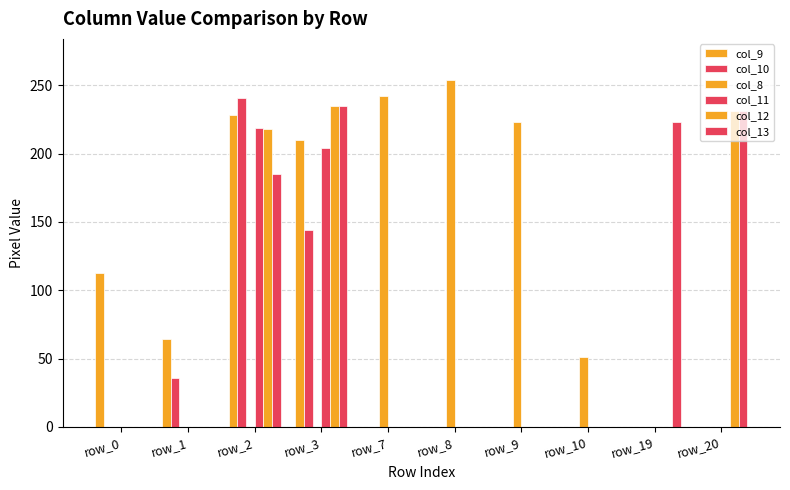

Which label corresponds to the largest value in the chart?

row_8